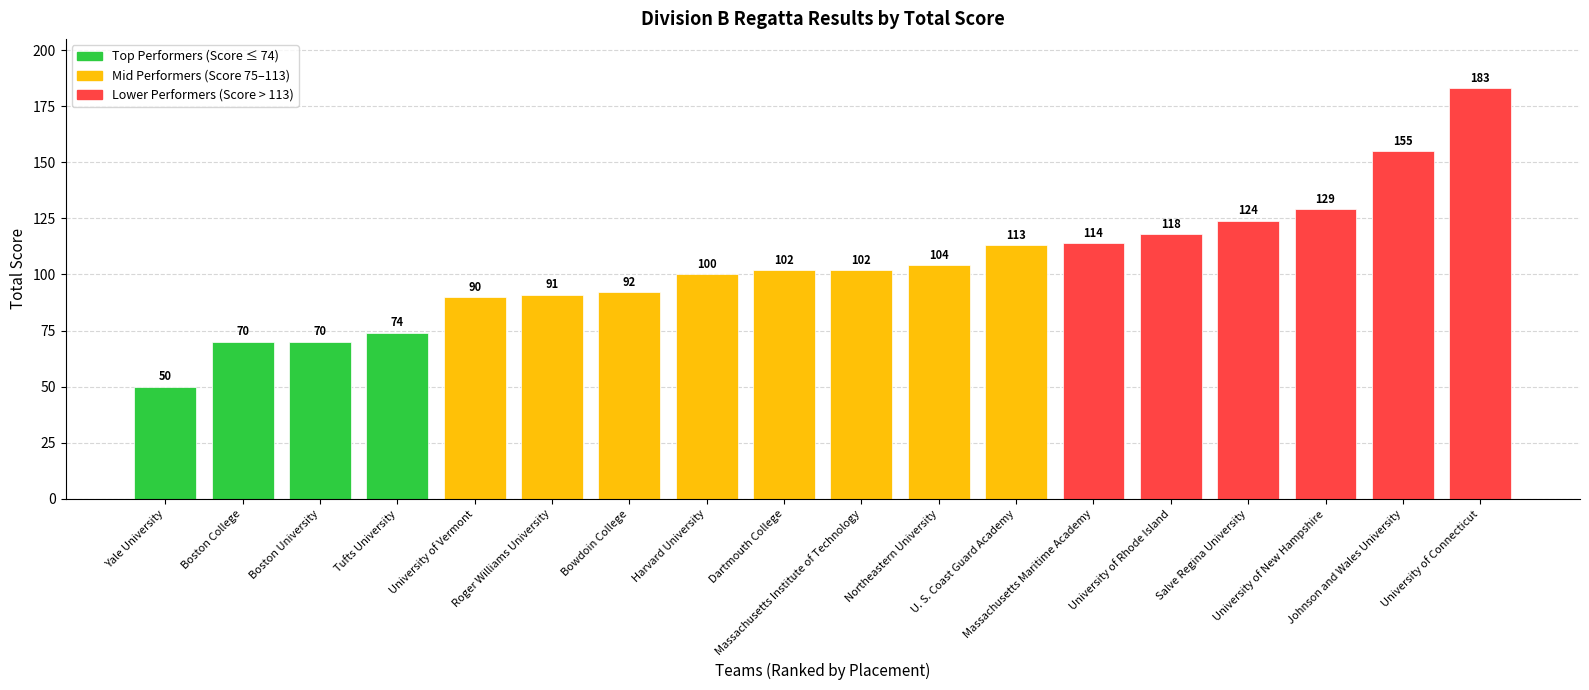

What is the difference between the maximum and minimum values?

133